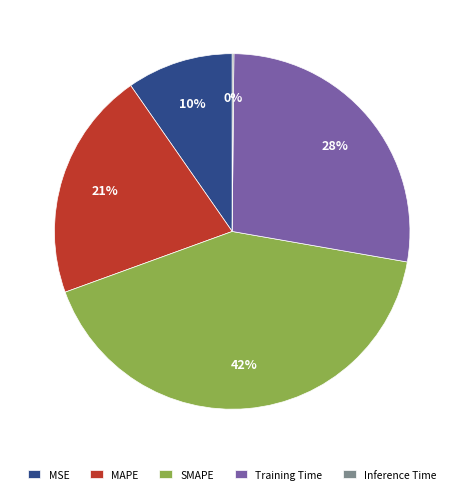

Is the sum of SMAPE and MSE greater than half?

Yes